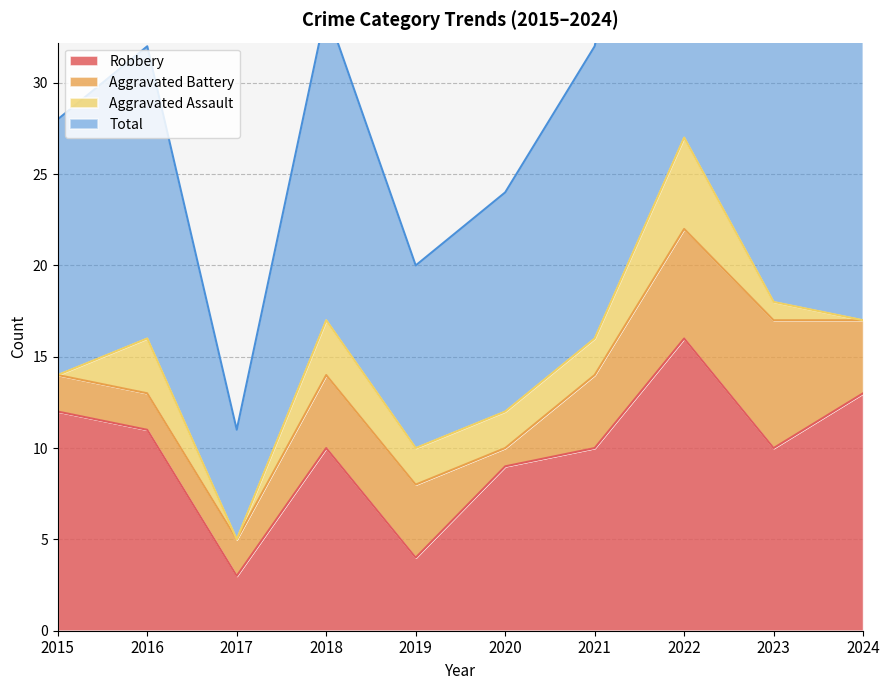

What is the value of the Robbery point at the 5th from the left?

4